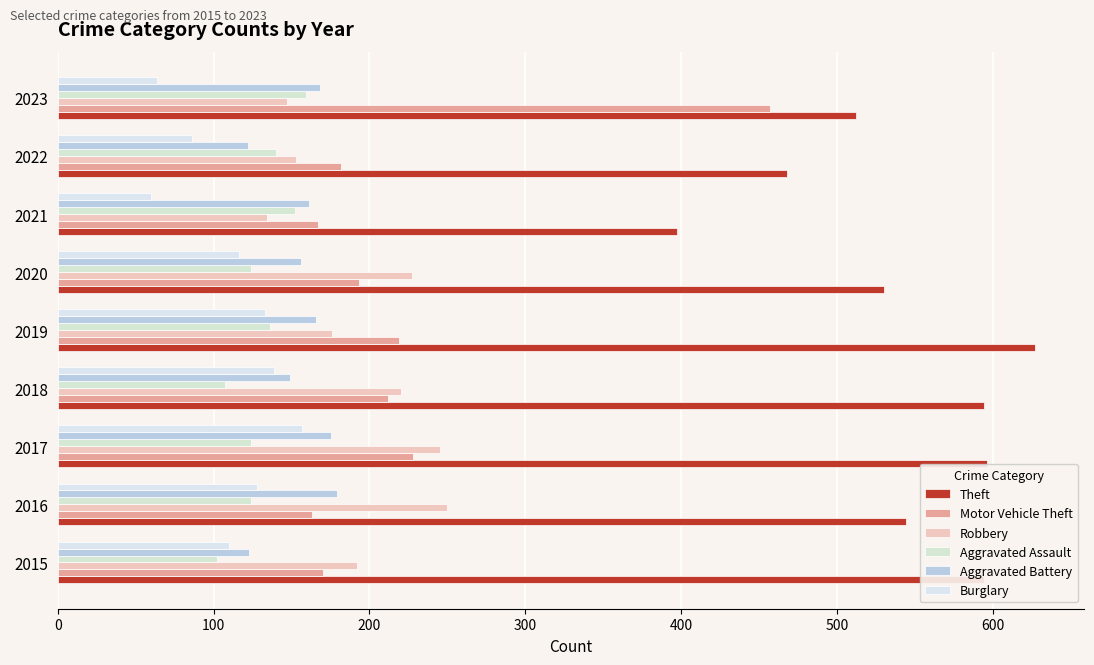

Which series has the largest range (max minus min)?

Motor Vehicle Theft